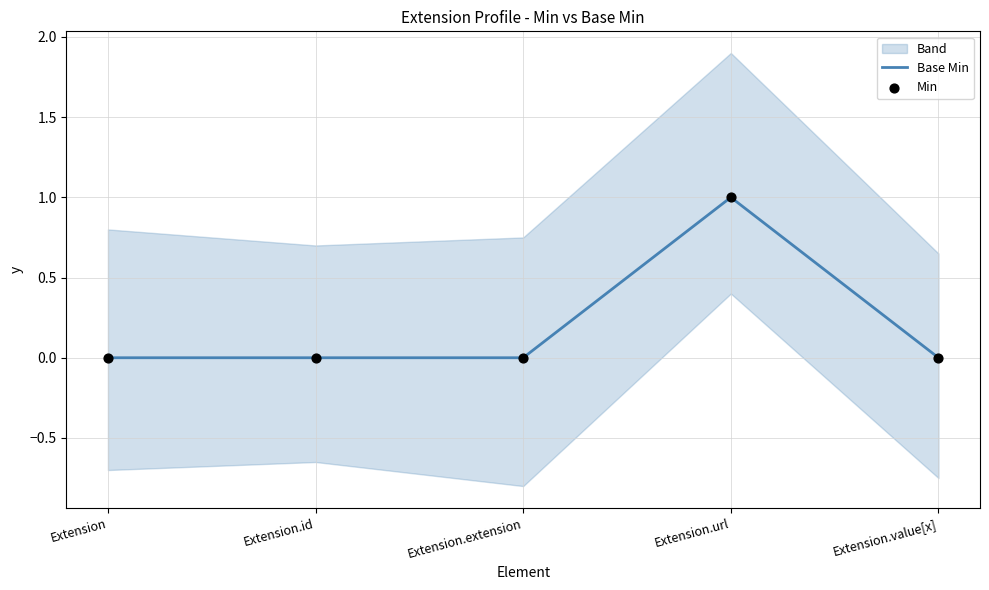

The value of Base Min at Extension.id is 0. True or false?

True